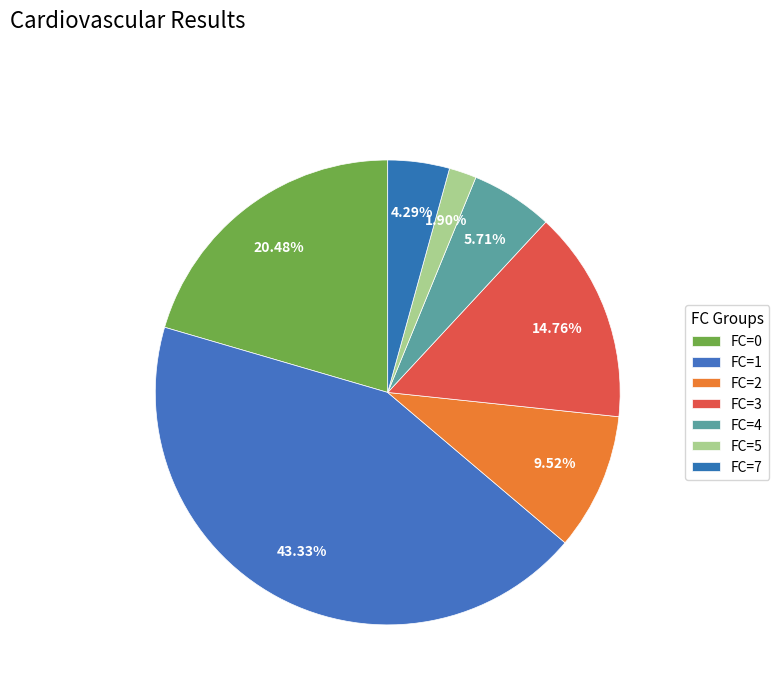

True or false: FC=5 accounts for 15% of the total.

False